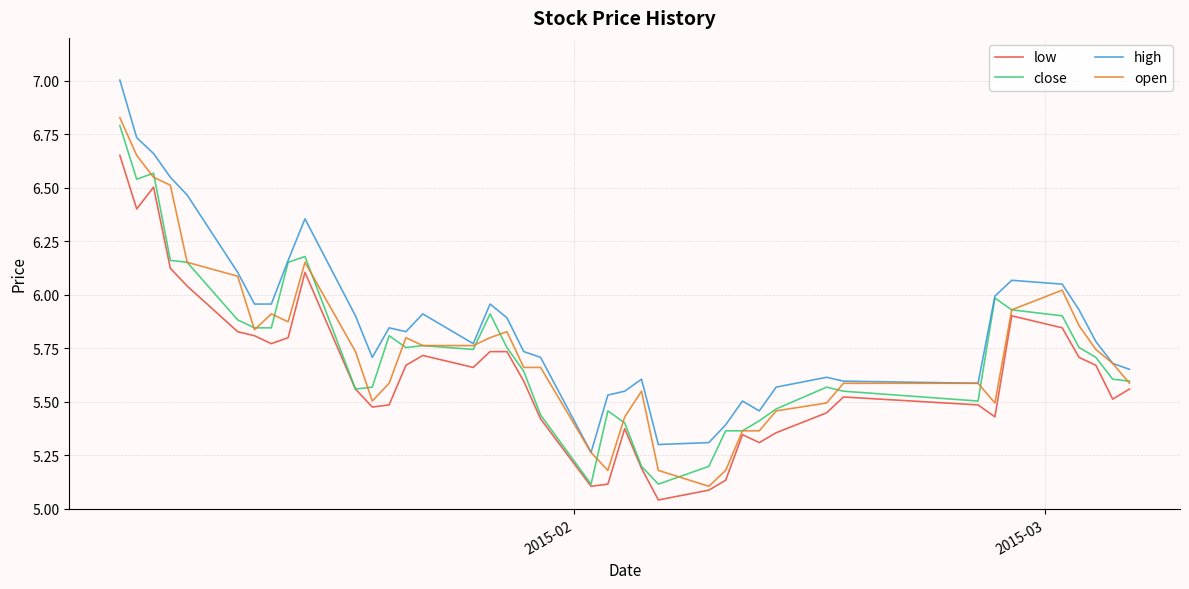

What is the highest value of the high series?

7.0